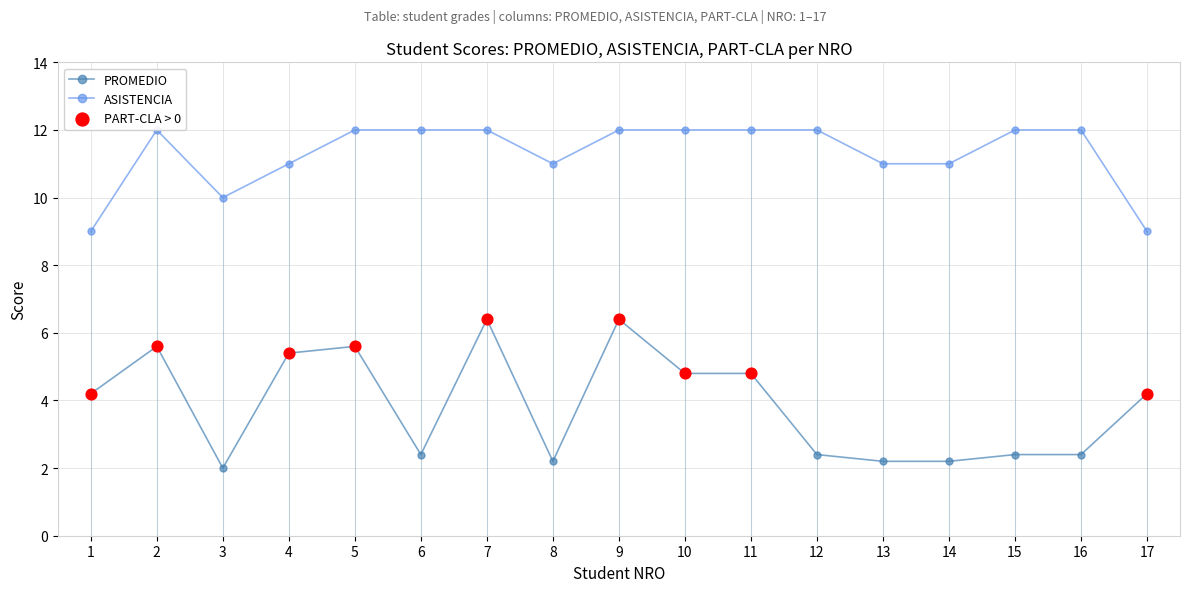

At which category is the sum across all series the highest?

7